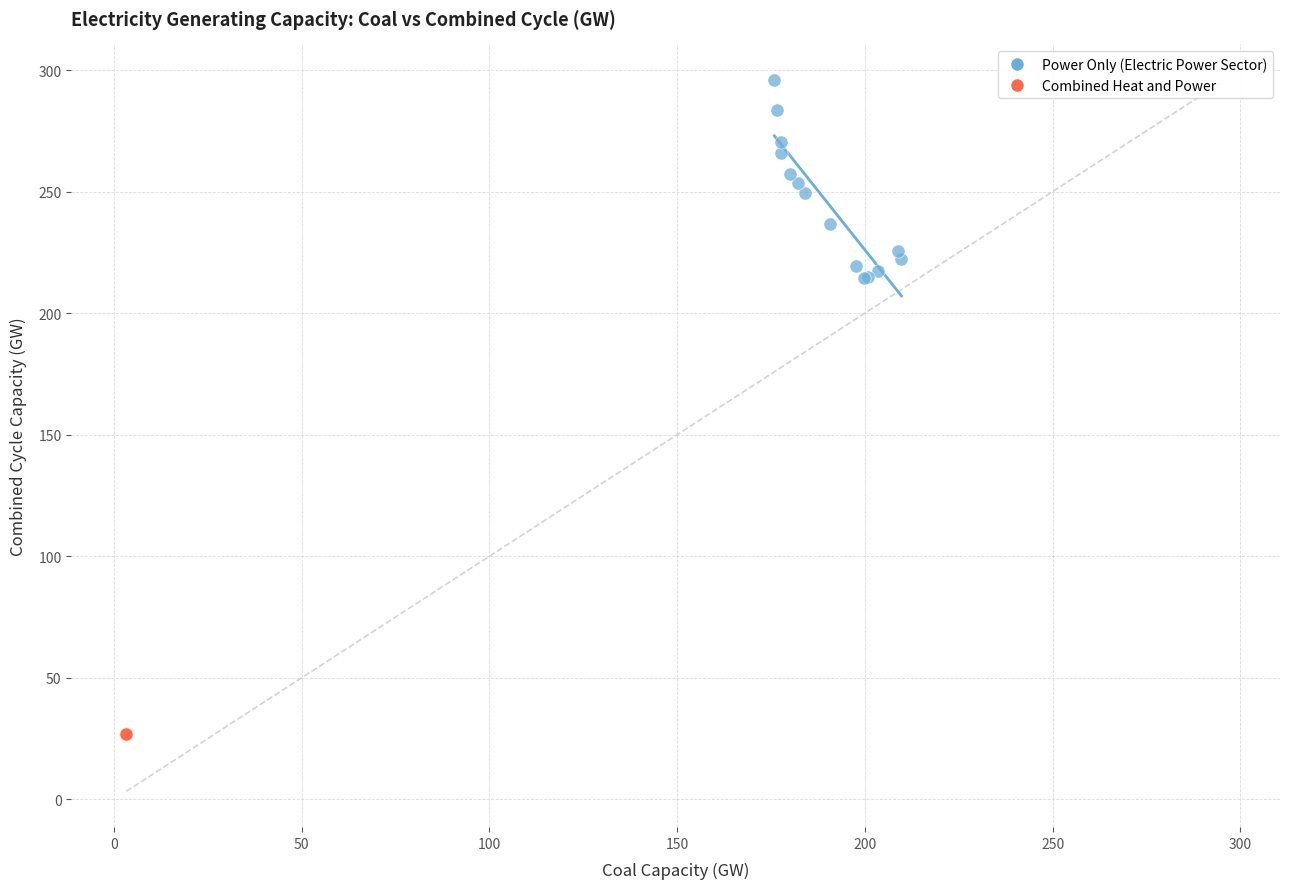

Which series contains the lowest Y value?

Combined Heat and Power